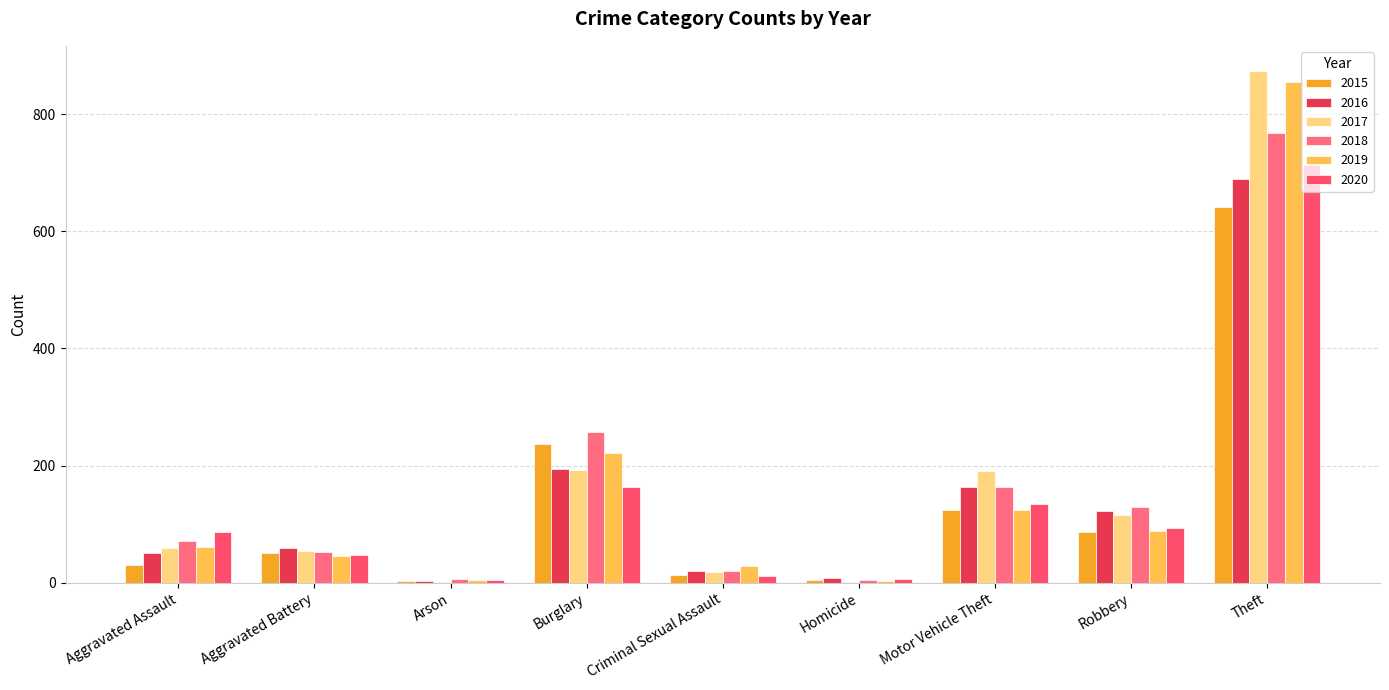

What is the difference between the 2016 values at Homicide and Burglary?

186